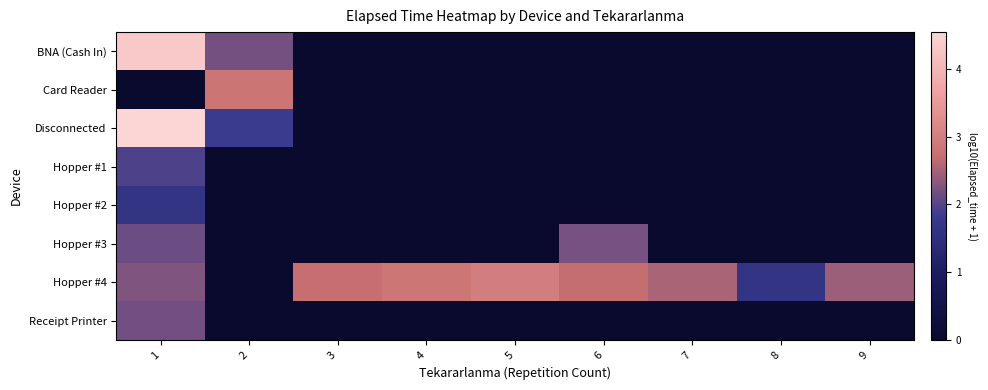

Reading left to right, extract all data points from this chart.

BNA (Cash In): 1=4.3	2=2.2	3=0.0	4=0.0	5=0.0	6=0.0	7=0.0	8=0.0	9=0.0
Card Reader: 1=0.0	2=2.8	3=0.0	4=0.0	5=0.0	6=0.0	7=0.0	8=0.0	9=0.0
Disconnected: 1=4.5	2=1.8	3=0.0	4=0.0	5=0.0	6=0.0	7=0.0	8=0.0	9=0.0
Hopper #1: 1=1.9	2=0.0	3=0.0	4=0.0	5=0.0	6=0.0	7=0.0	8=0.0	9=0.0
Hopper #2: 1=1.7	2=0.0	3=0.0	4=0.0	5=0.0	6=0.0	7=0.0	8=0.0	9=0.0
Hopper #3: 1=2.1	2=0.0	3=0.0	4=0.0	5=0.0	6=2.2	7=0.0	8=0.0	9=0.0
Hopper #4: 1=2.3	2=0.0	3=2.7	4=2.8	5=3.0	6=2.7	7=2.5	8=1.7	9=2.4
Receipt Printer: 1=2.2	2=0.0	3=0.0	4=0.0	5=0.0	6=0.0	7=0.0	8=0.0	9=0.0